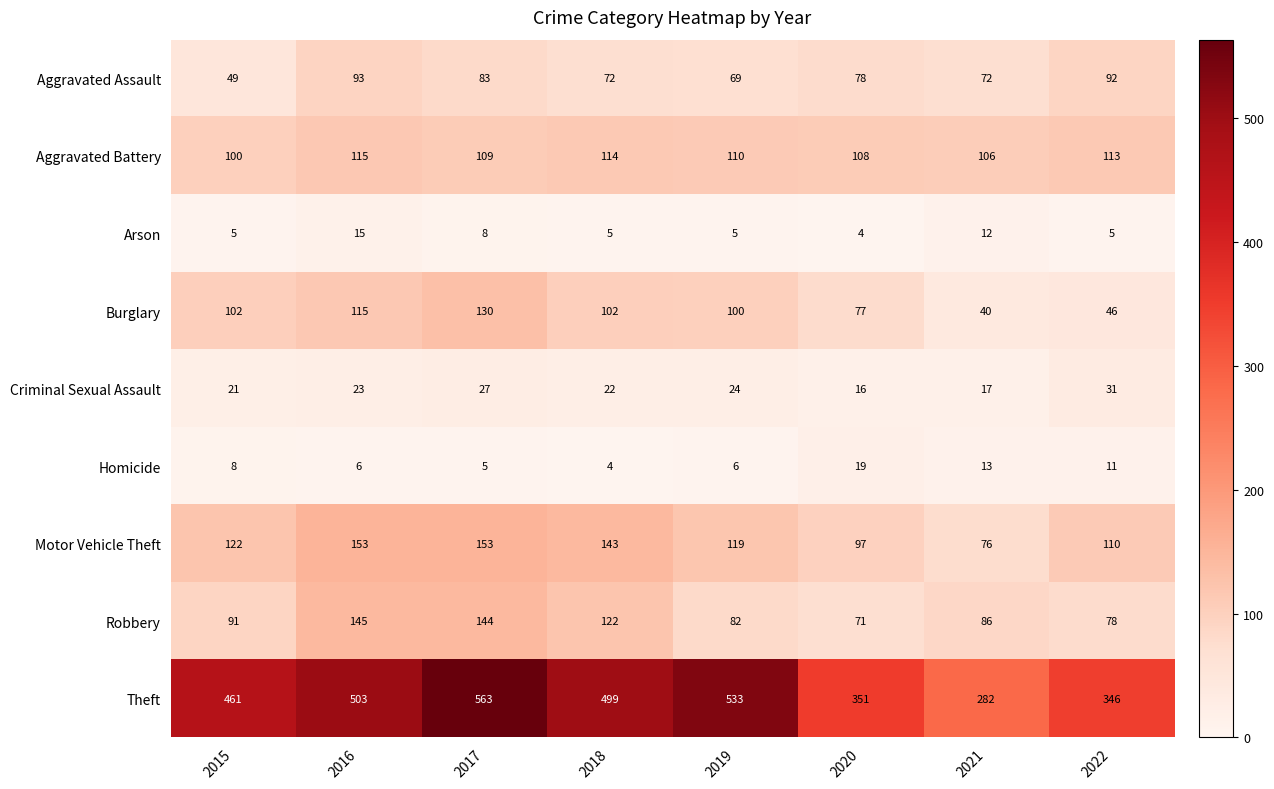

At 2017, list the series in order from largest to smallest.

Theft, Motor Vehicle Theft, Robbery, Burglary, Aggravated Battery, Aggravated Assault, Criminal Sexual Assault, Arson, Homicide